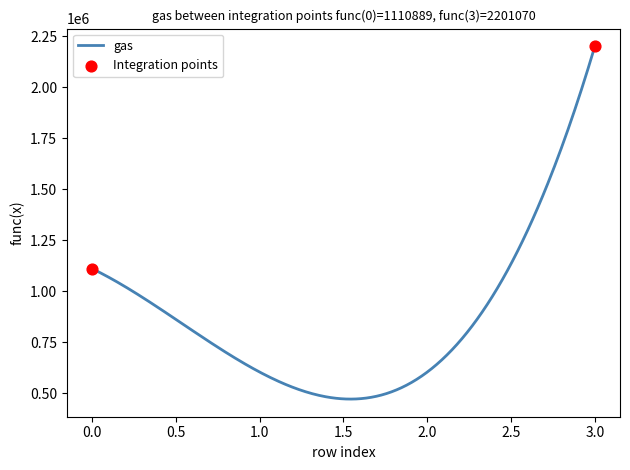

What is the difference between the maximum and minimum values?

1729328.2